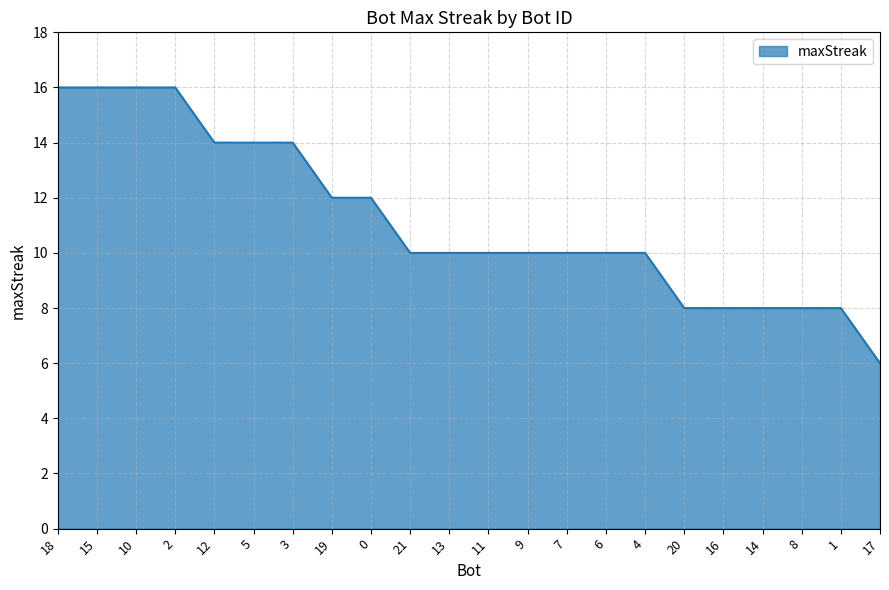

What is the change in value from 10 to 11?

-6